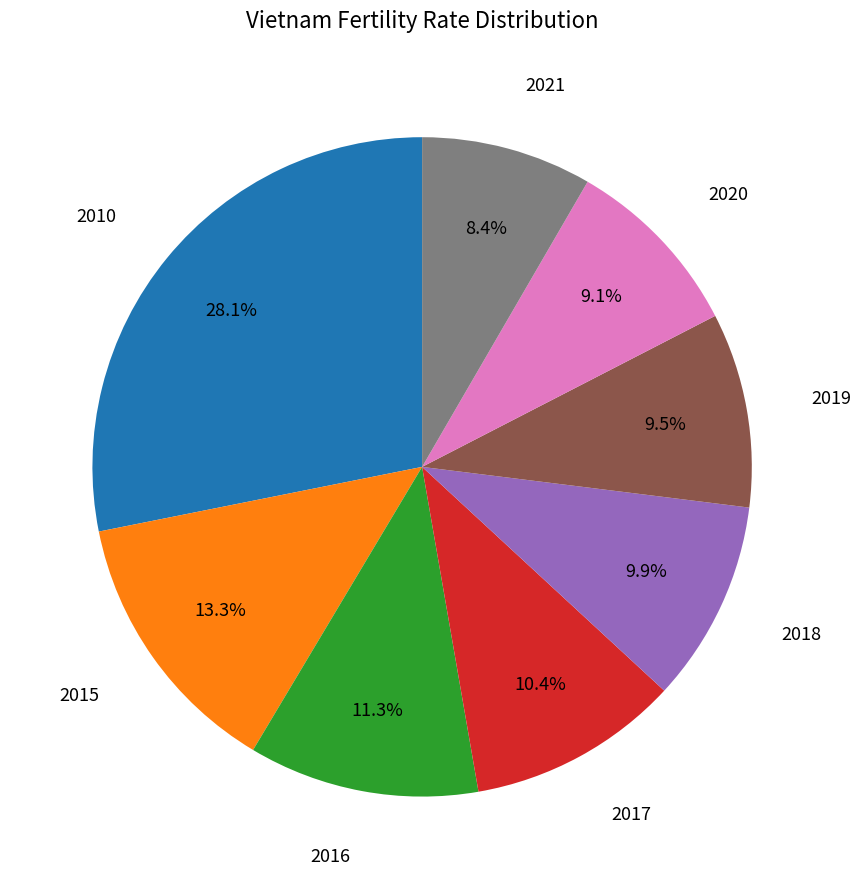

How many segments does this pie chart have?

8